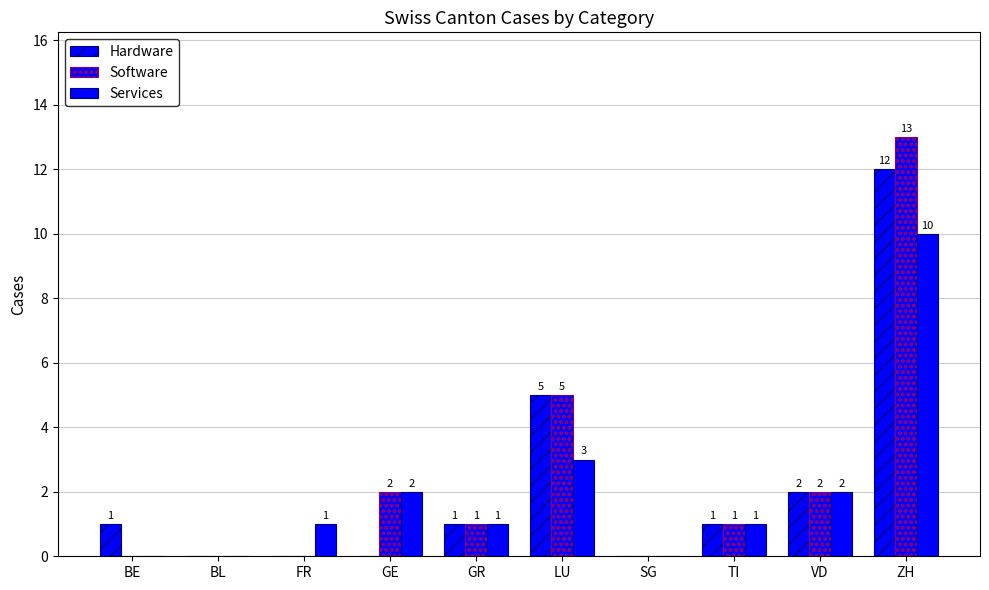

Reading left to right, transcribe all the data shown in this chart.

Hardware: BE=1	BL=0	FR=0	GE=0	GR=1	LU=5	SG=0	TI=1	VD=2	ZH=12
Software: BE=0	BL=0	FR=0	GE=2	GR=1	LU=5	SG=0	TI=1	VD=2	ZH=13
Services: BE=0	BL=0	FR=1	GE=2	GR=1	LU=3	SG=0	TI=1	VD=2	ZH=10